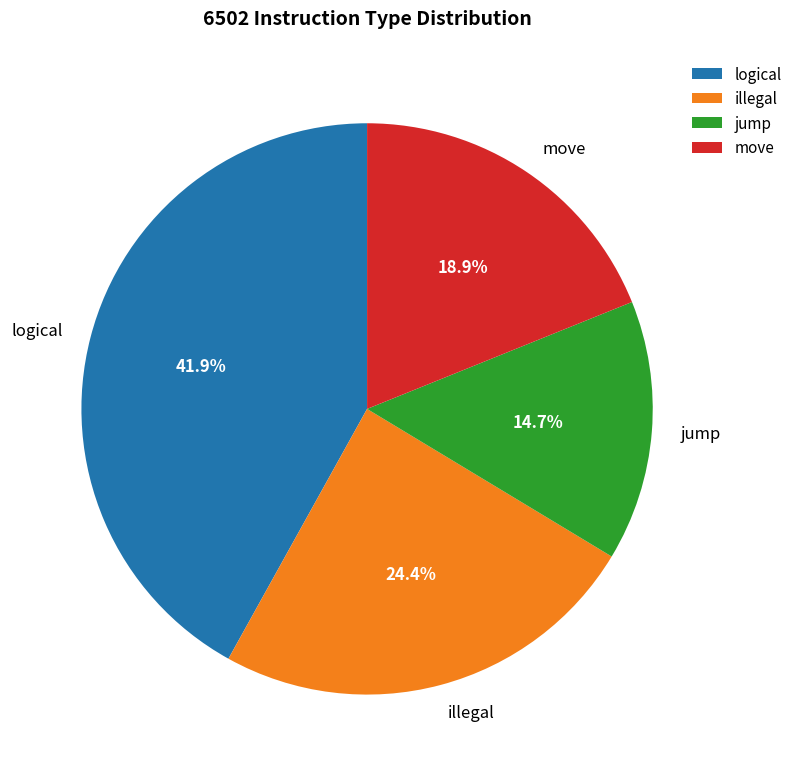

To the nearest percent, what is the average slice percentage?

25%